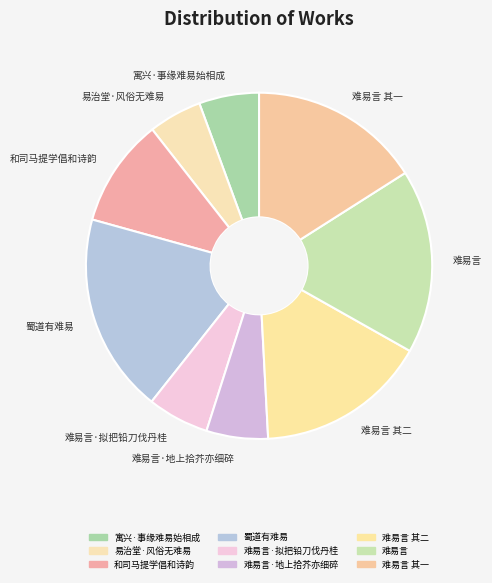

True or false: 难易言·拟把铅刀伐丹桂 accounts for 6% of the total.

True